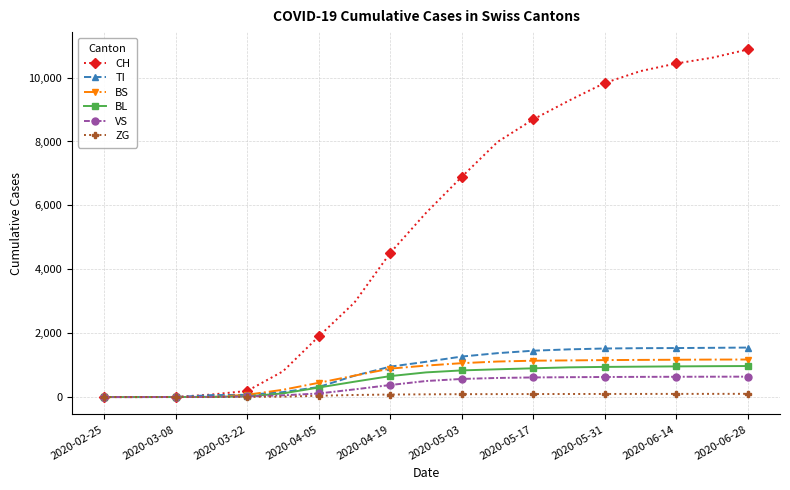

What is the maximum value for VS?

639